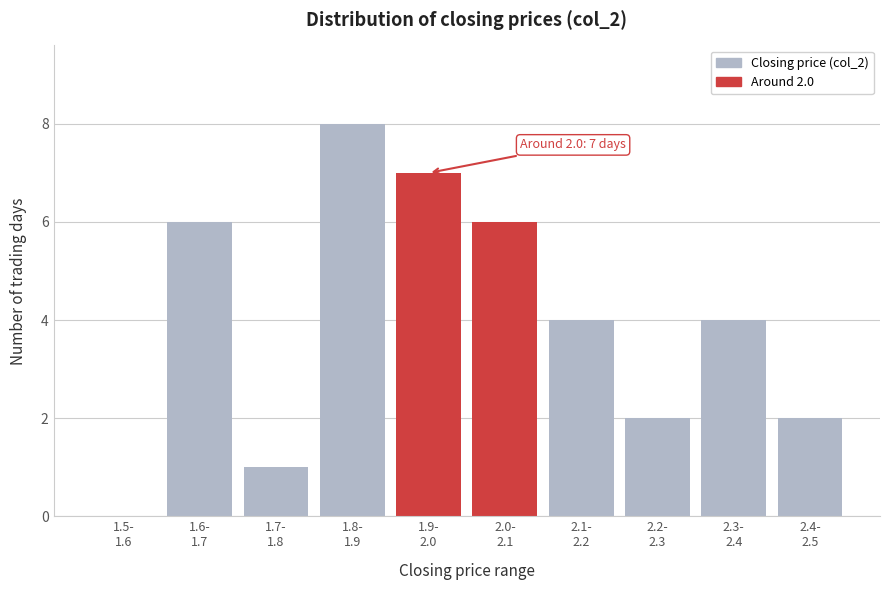

What is the greatest value displayed?

8